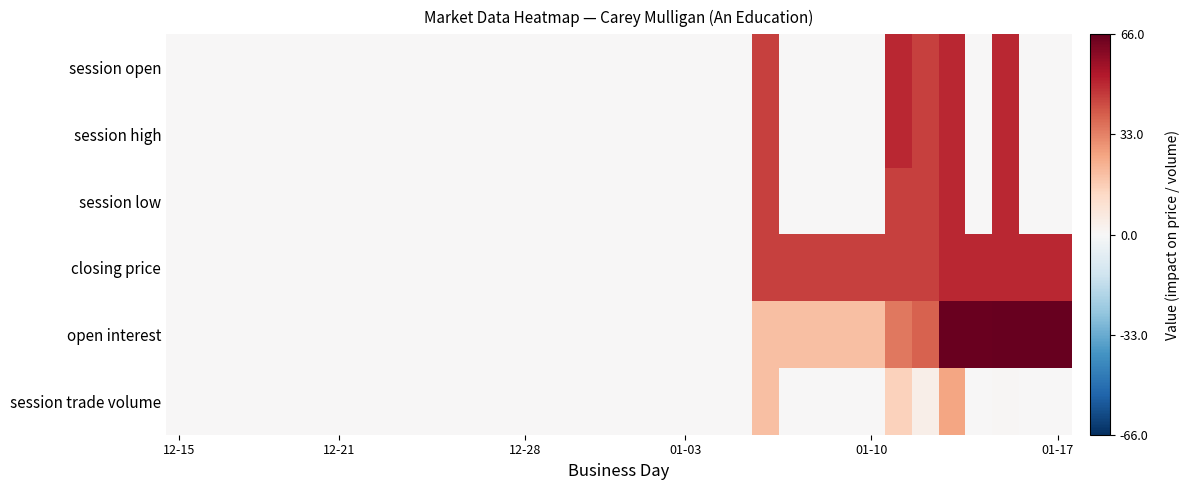

Which series has the largest range (max minus min)?

open interest